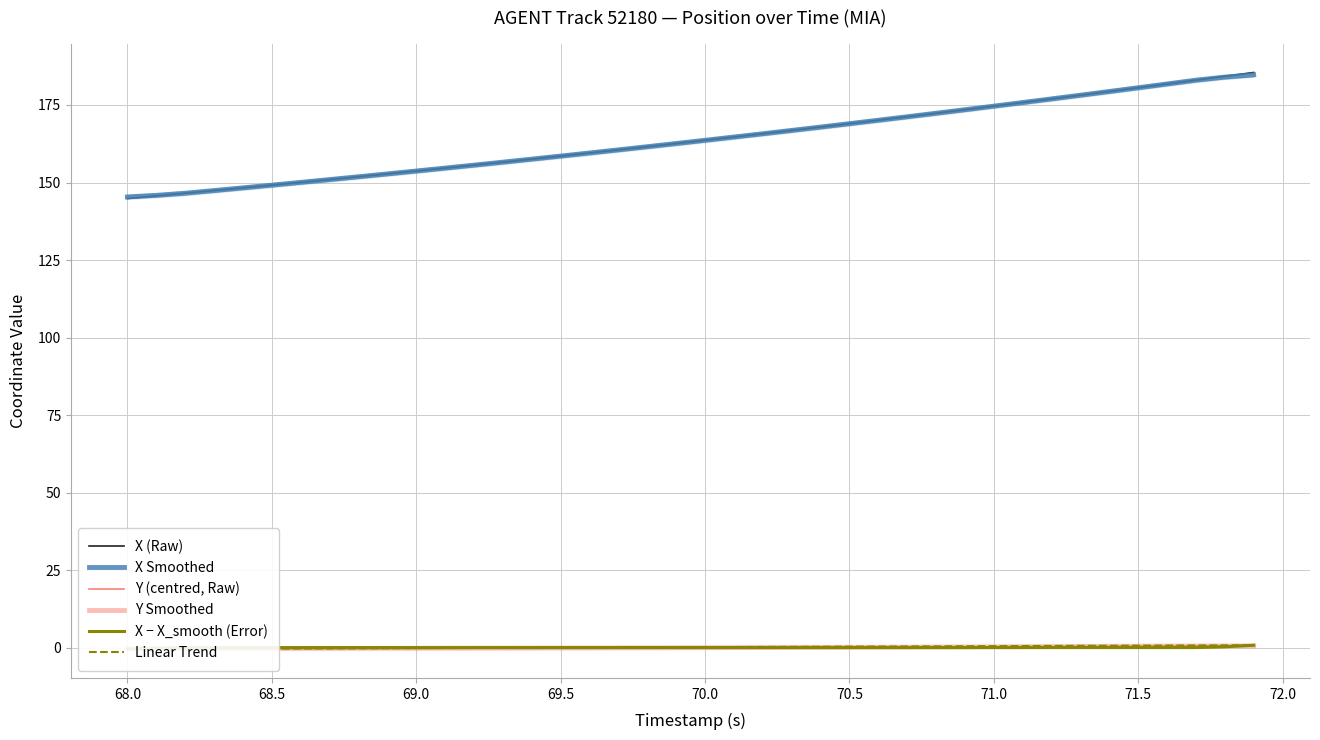

What is the highest value of the X Smoothed series?

184.7